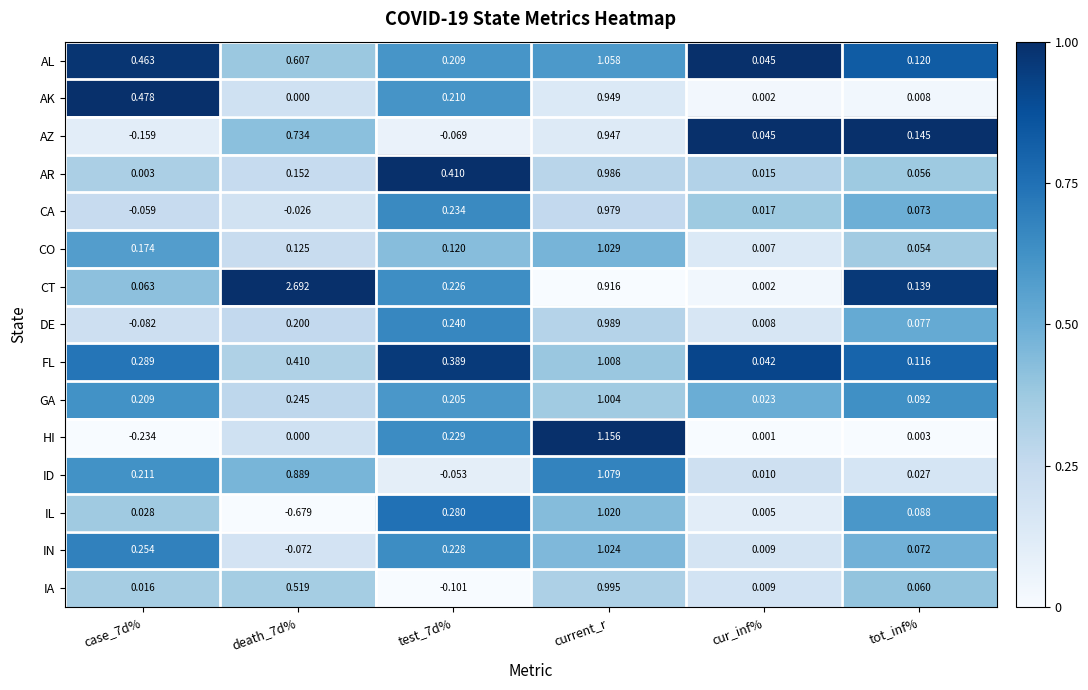

At which label is IA closest to 0?

cur_inf%